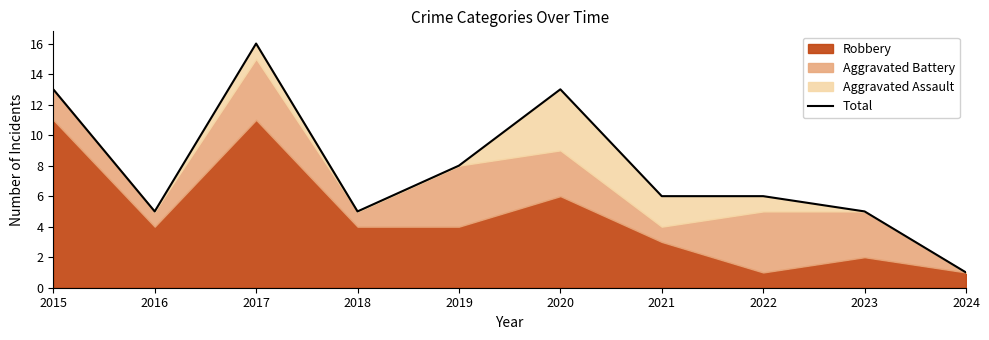

Does the chart have visible grid lines?

No